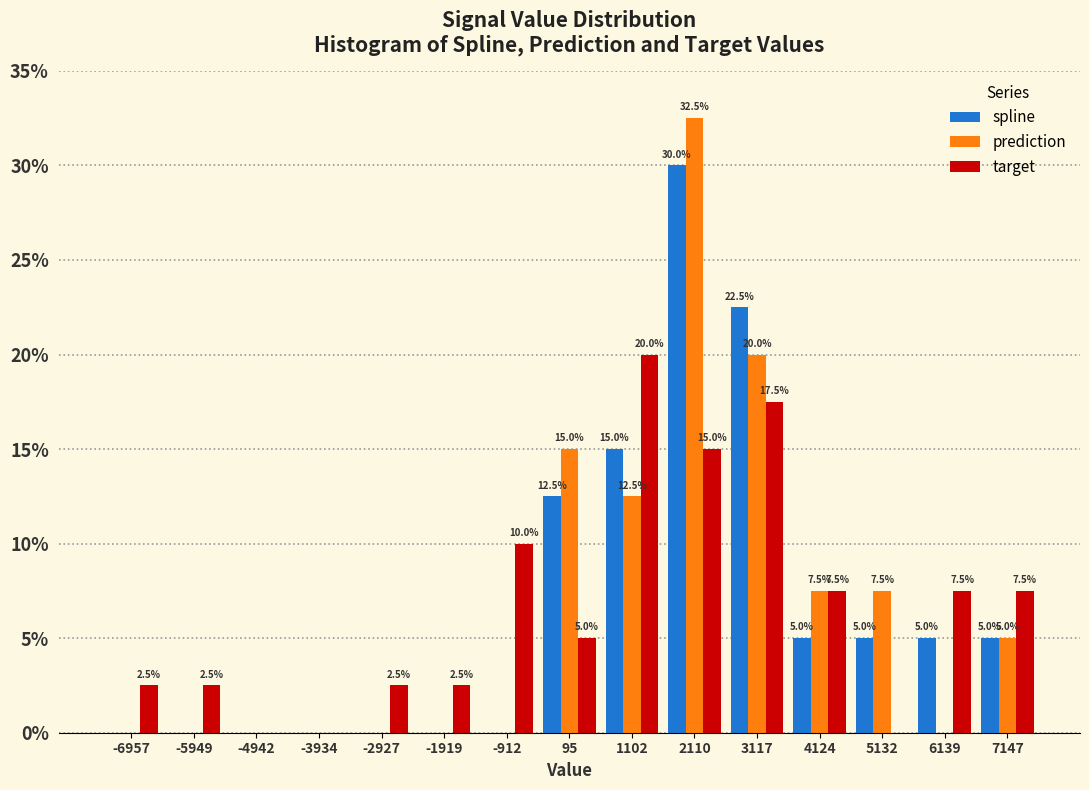

In the target series, which range on the x-axis has the tallest bar?

600 to 1600